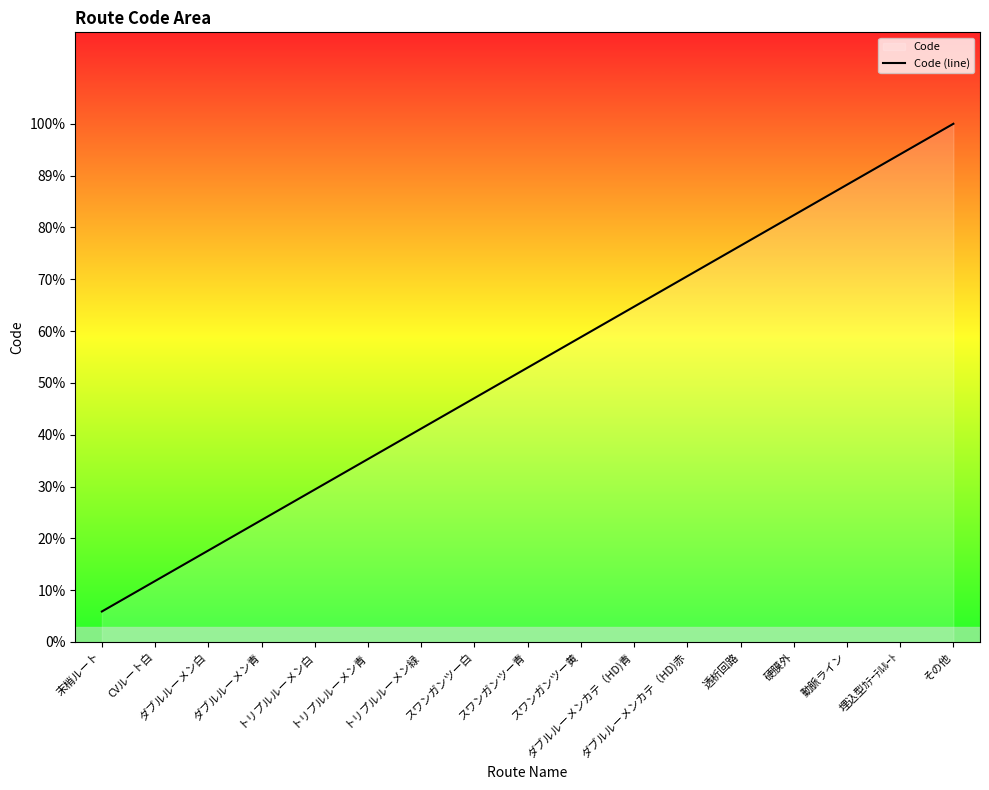

Is it true that the value at トリプルルーメン青 is 6?

True